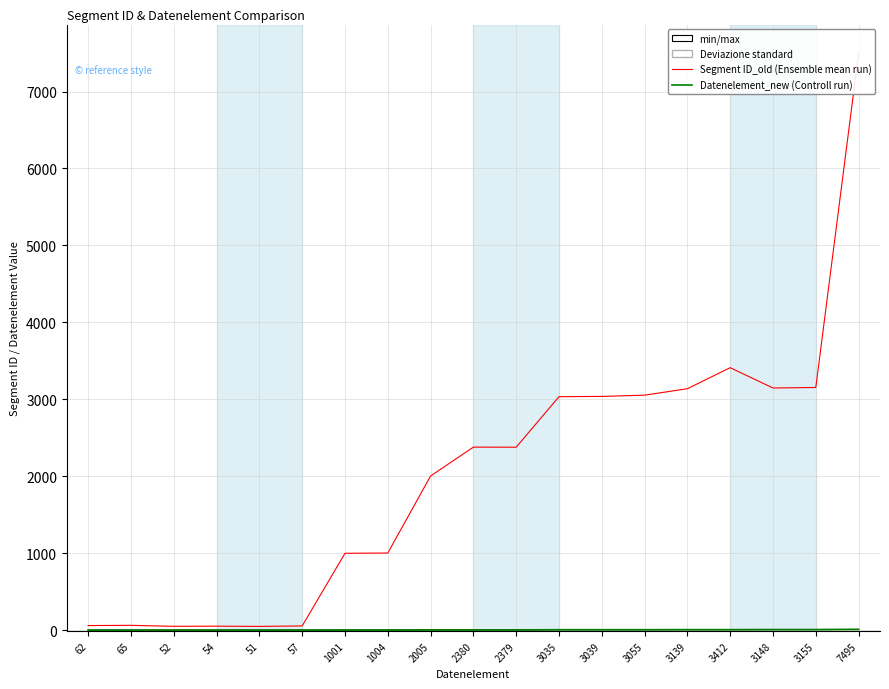

How many interior local peaks does the Datenelement_new series have?

4